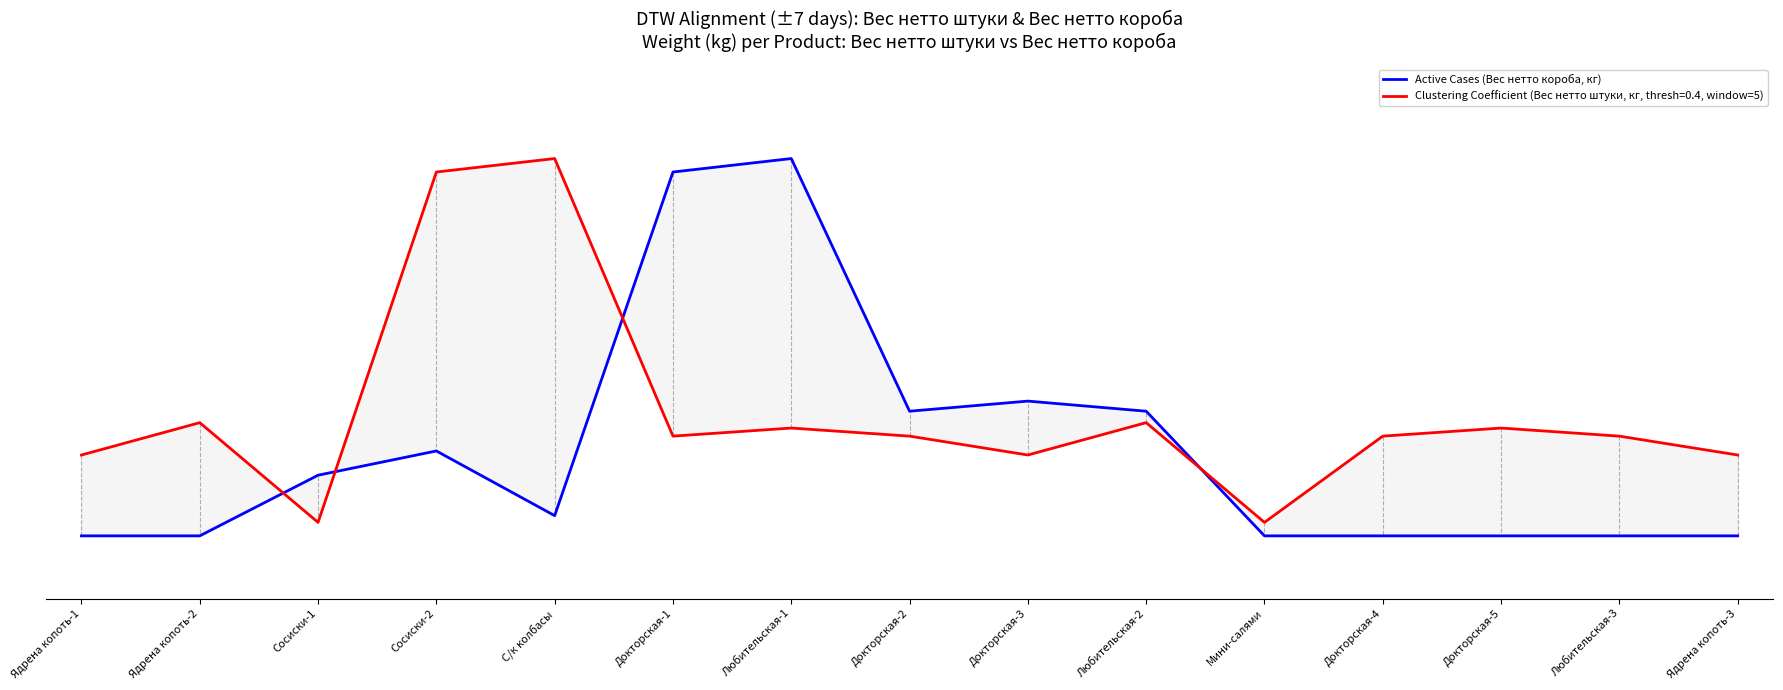

Reading right to left, transcribe all the data shown in this chart.

Ядрена копоть-3=0.0	Любительская-3=0.0	Докторская-5=0.0	Докторская-4=0.0	Мини-салями=0.0	Любительская-2=4.0	Докторская-3=4.3	Докторская-2=4.0	Любительская-1=12.0	Докторская-1=11.6	С/к колбасы=0.6	Сосиски-2=2.7	Сосиски-1=1.9	Ядрена копоть-2=0.0	Ядрена копоть-1=0.0